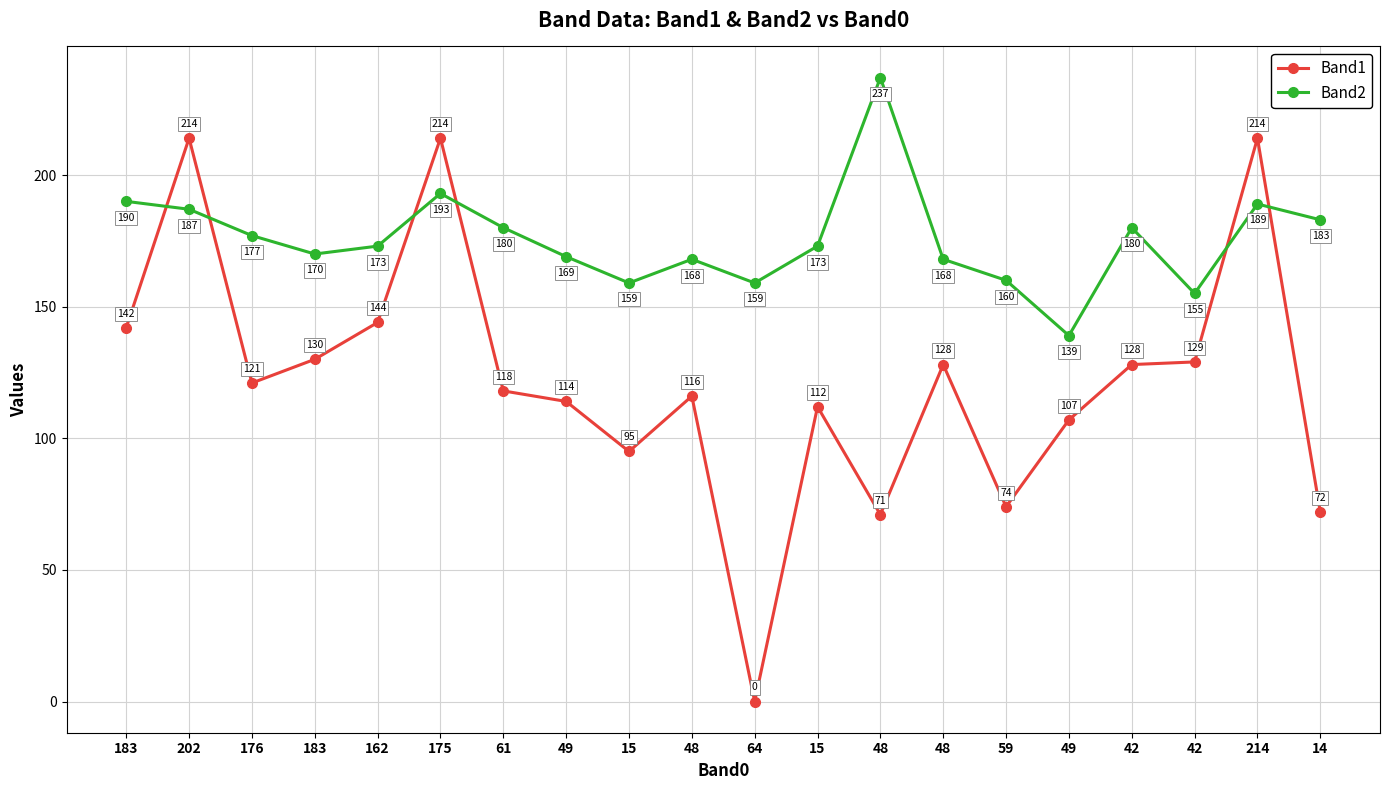

How many interior local valleys does the Band1 series have?

5